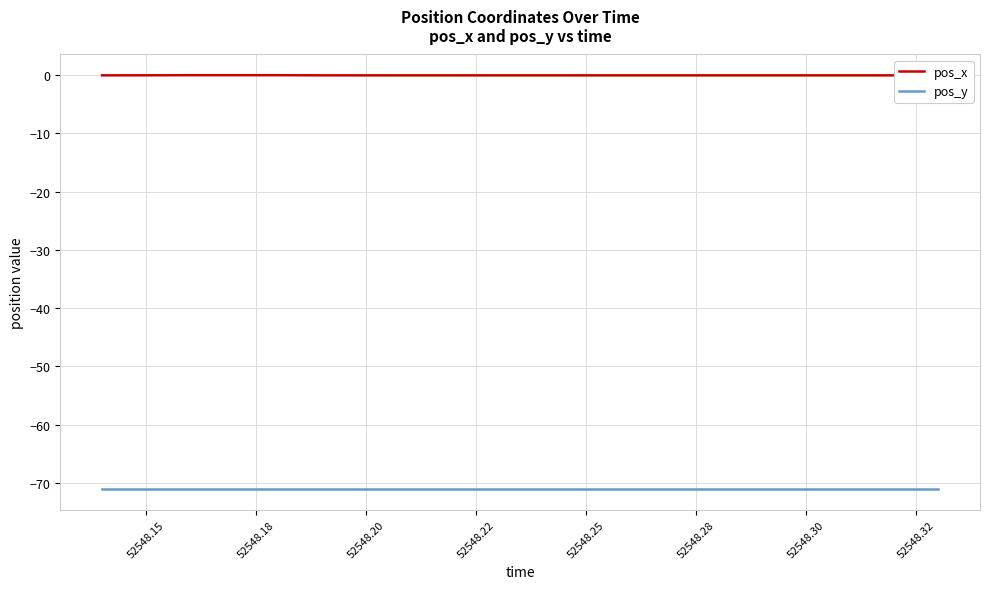

How many lines are shown in the chart?

2